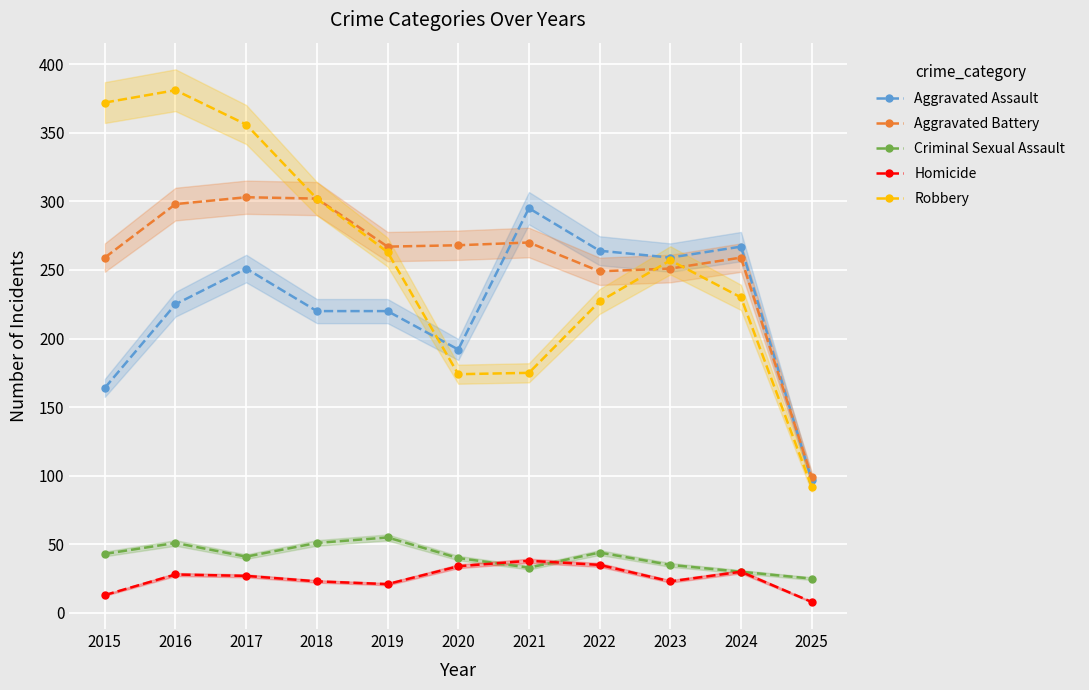

At which label is Aggravated Battery closest to 201?

2022